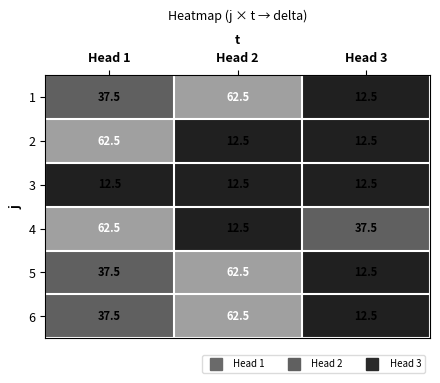

Is the value of 4 at Head 1 greater than the value of 6 at Head 1?

Yes